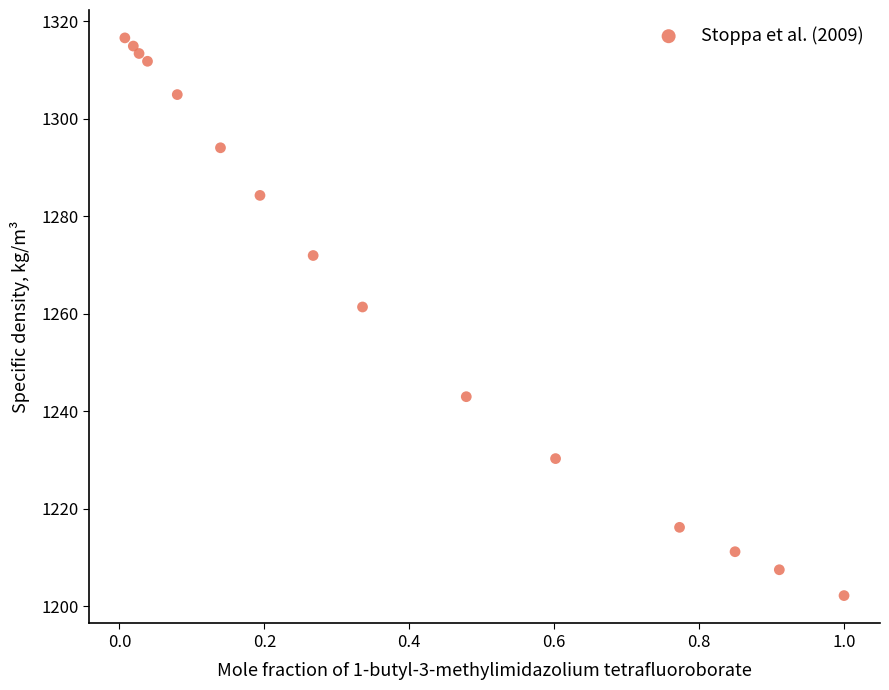

What is the range of X values (max minus min)?

1.0